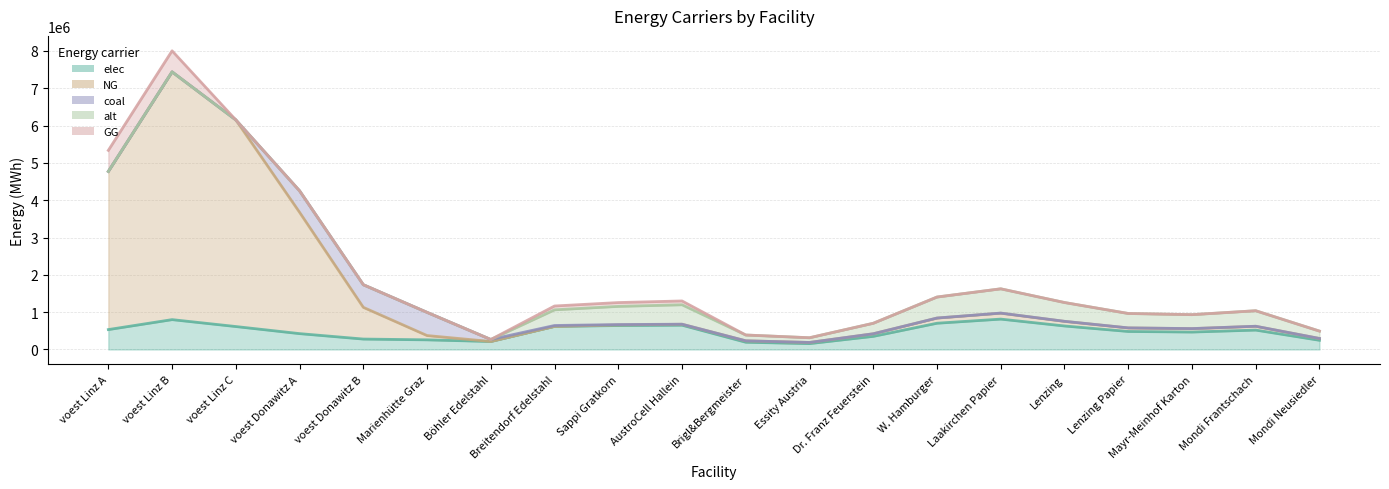

Is the value of alt at voest Donawitz B greater than the value of elec at Mondi Neusiedler?

No